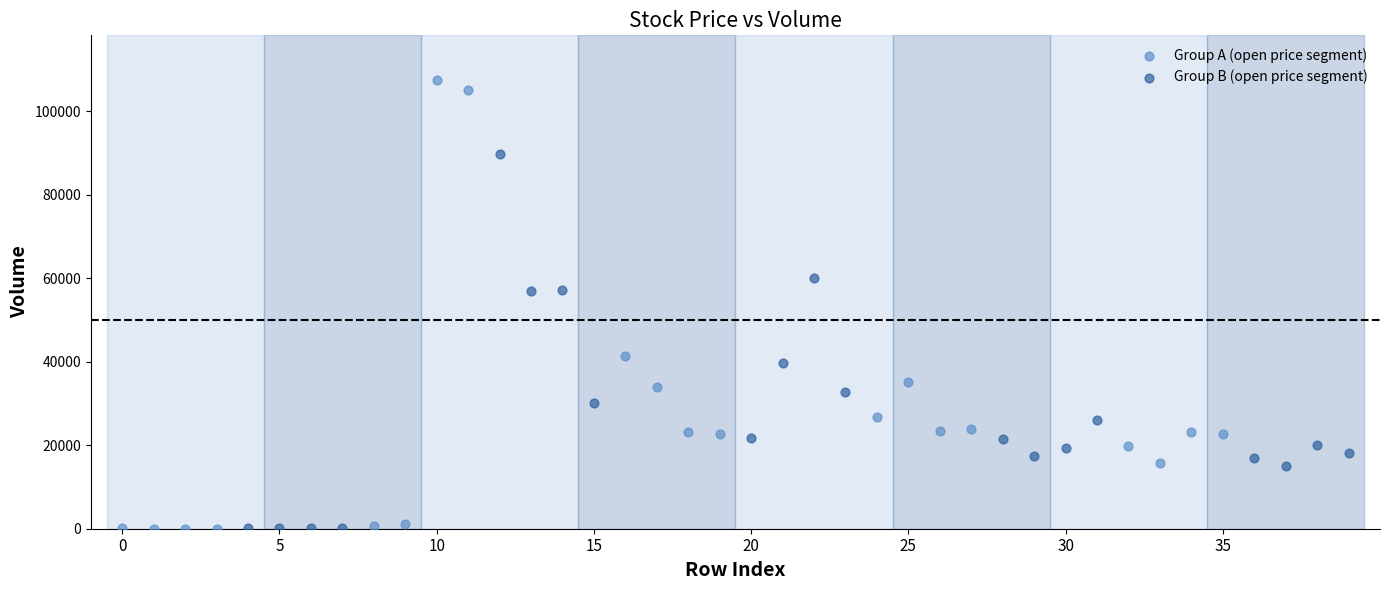

Which series has the largest Y range (max minus min)?

Group A (open price segment)